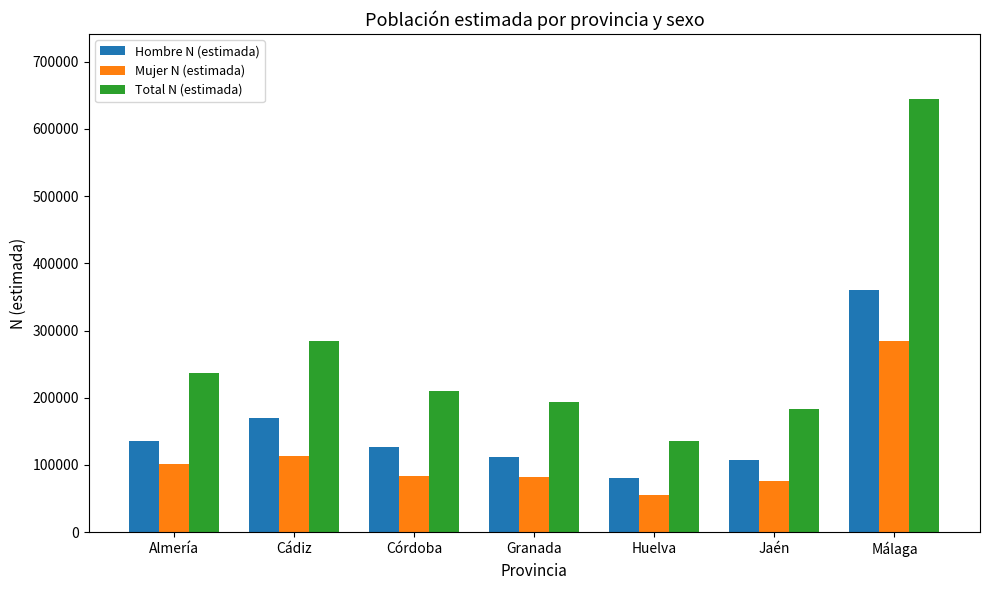

Which series changed the most between Huelva and Málaga?

Total N (estimada)